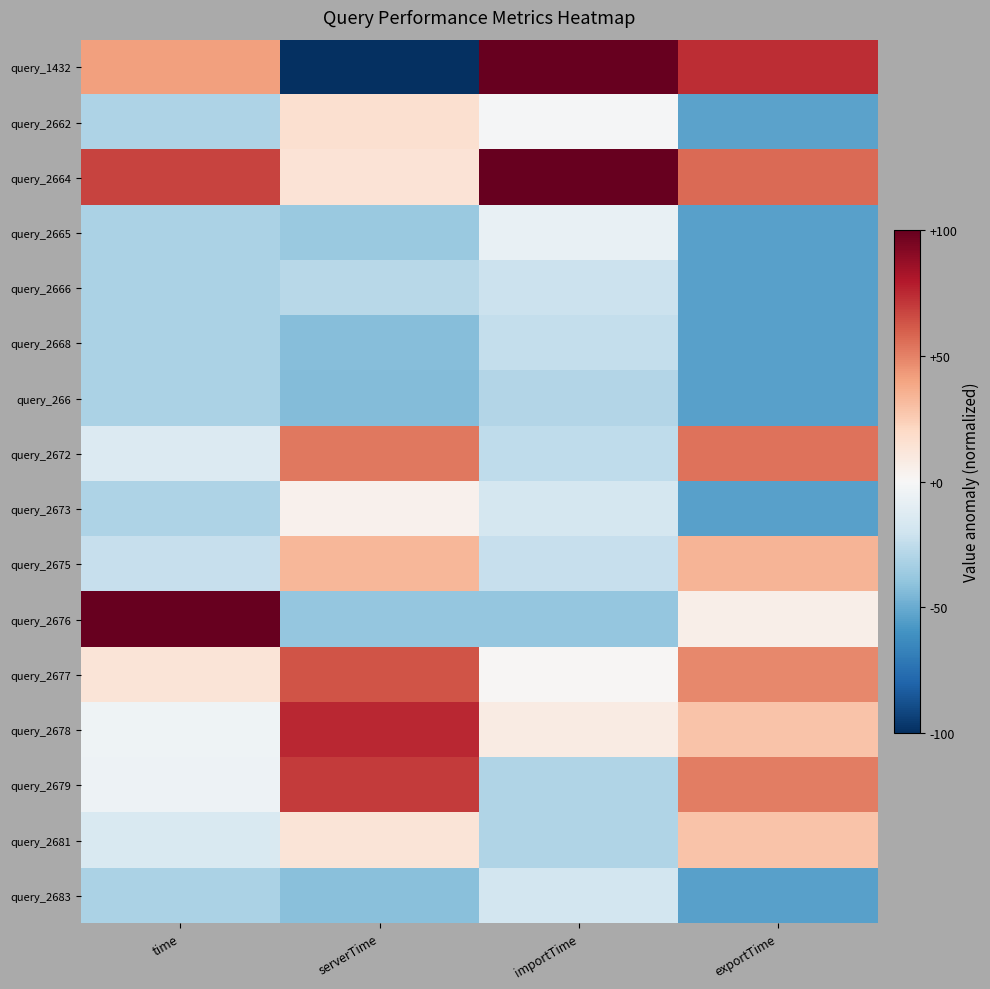

At which category is the sum across all series the highest?

serverTime